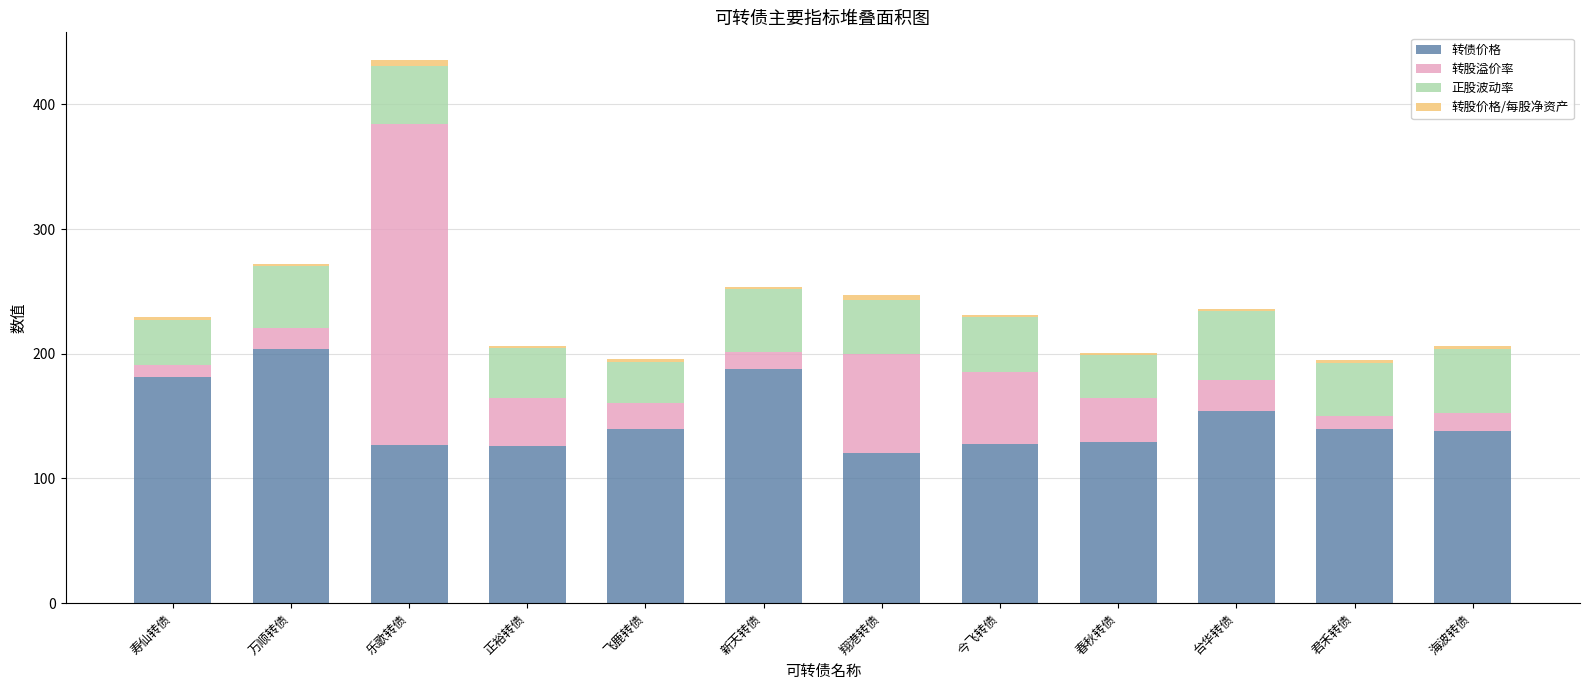

What are all the series names shown in the legend?

转债价格, 转股溢价率, 正股波动率, 转股价格/每股净资产